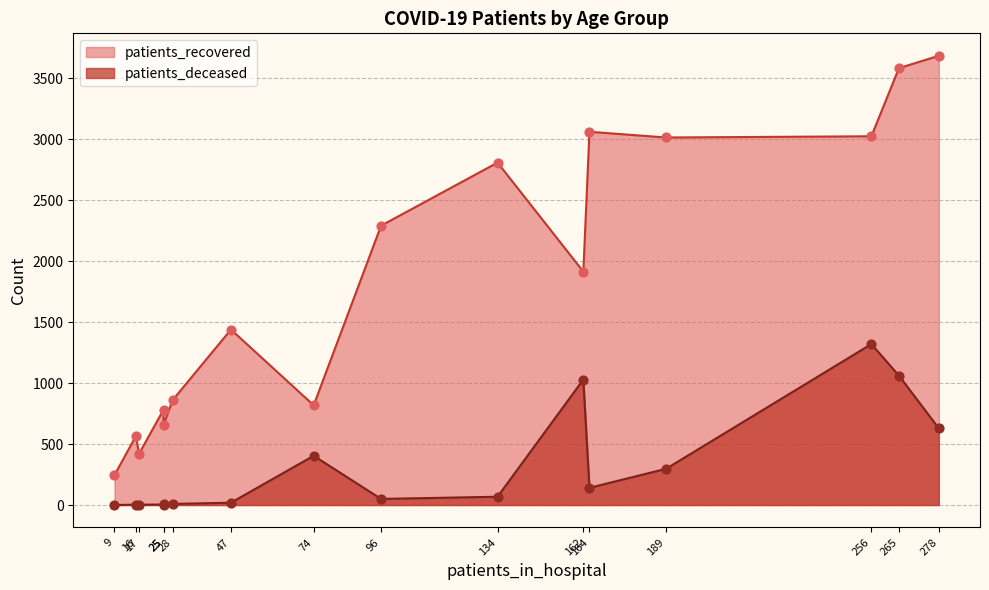

Which series reaches the minimum Y coordinate?

patients_deceased